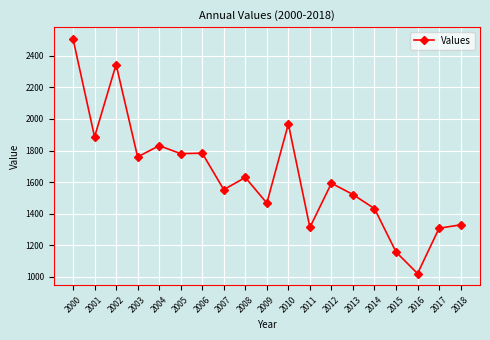

How many series are shown in this chart?

1